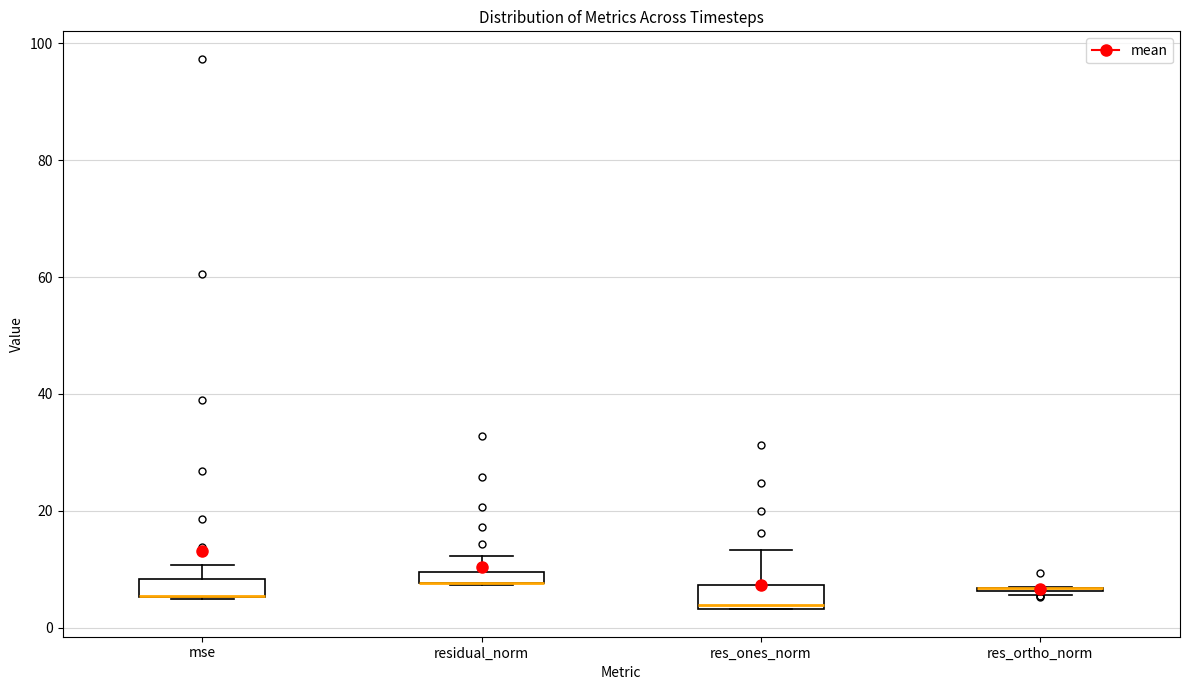

Where is the upper edge of the box for res_ones_norm on the y-axis? The values are not printed on the chart, so give them approximately, as read against the axis.

8